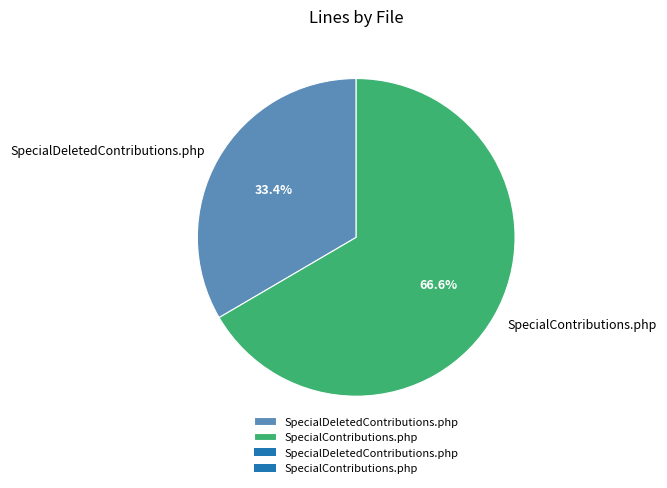

How much of the chart is everything except SpecialContributions.php?

33.4%